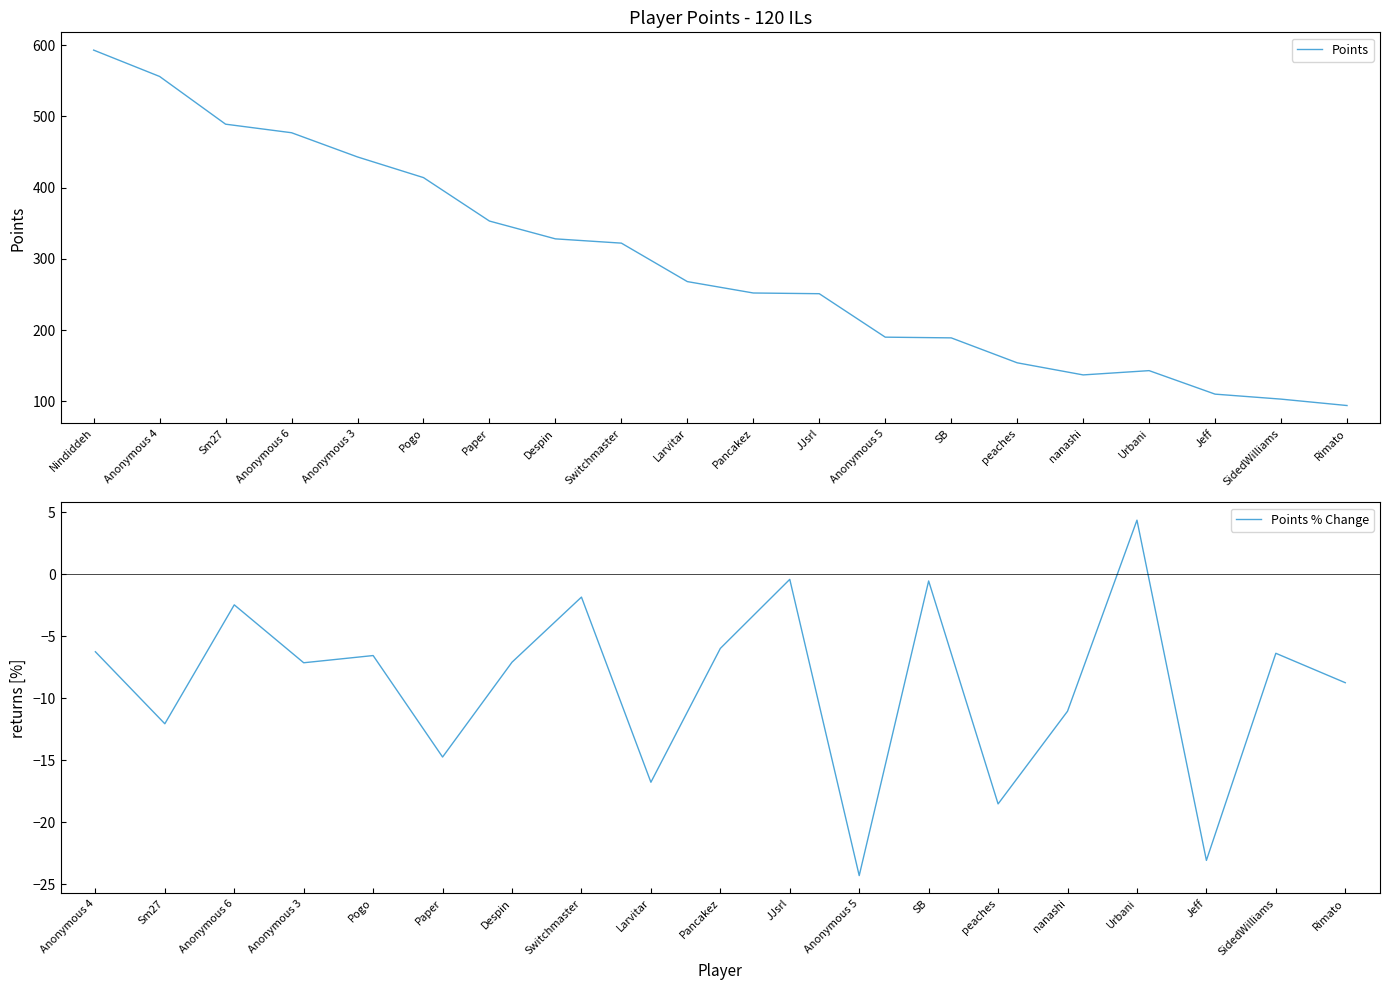

What value does the Points series have at Despin?

328